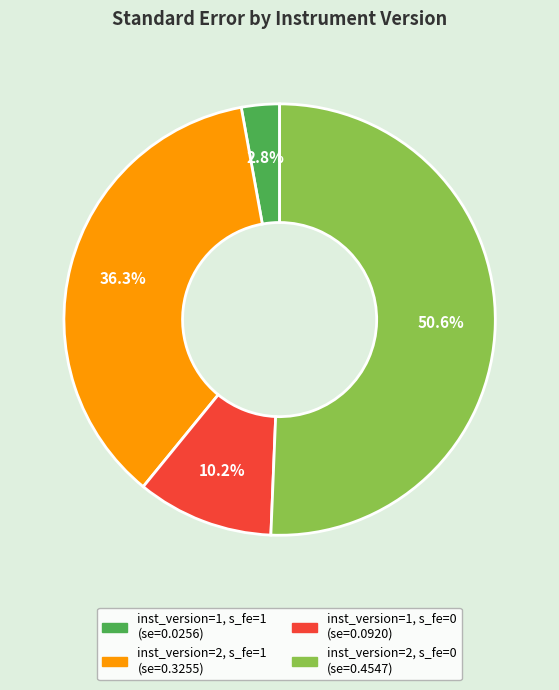

Is it true that inst_version=1, s_fe=0 is 10% of the pie?

True